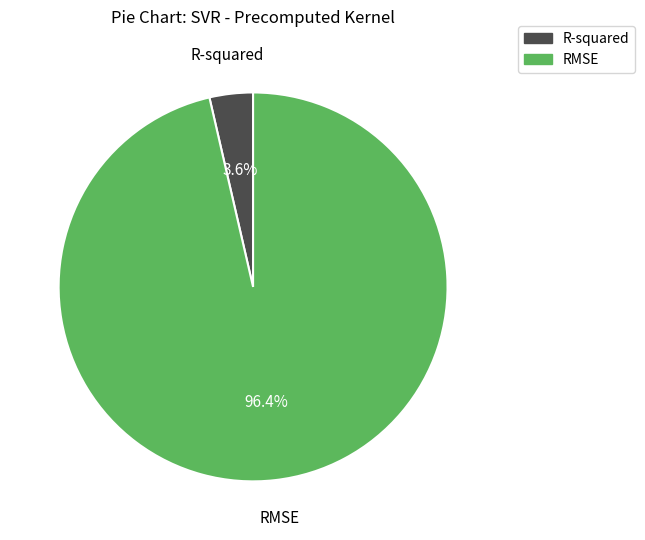

To the nearest percent, what is the combined percentage of R-squared and RMSE?

100%